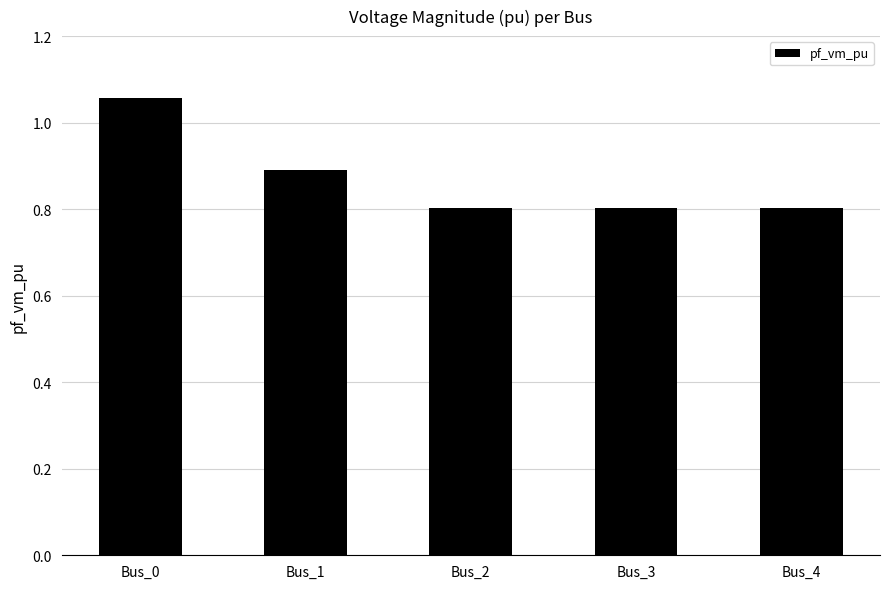

What is the value of the 4th bar from the left?

0.8